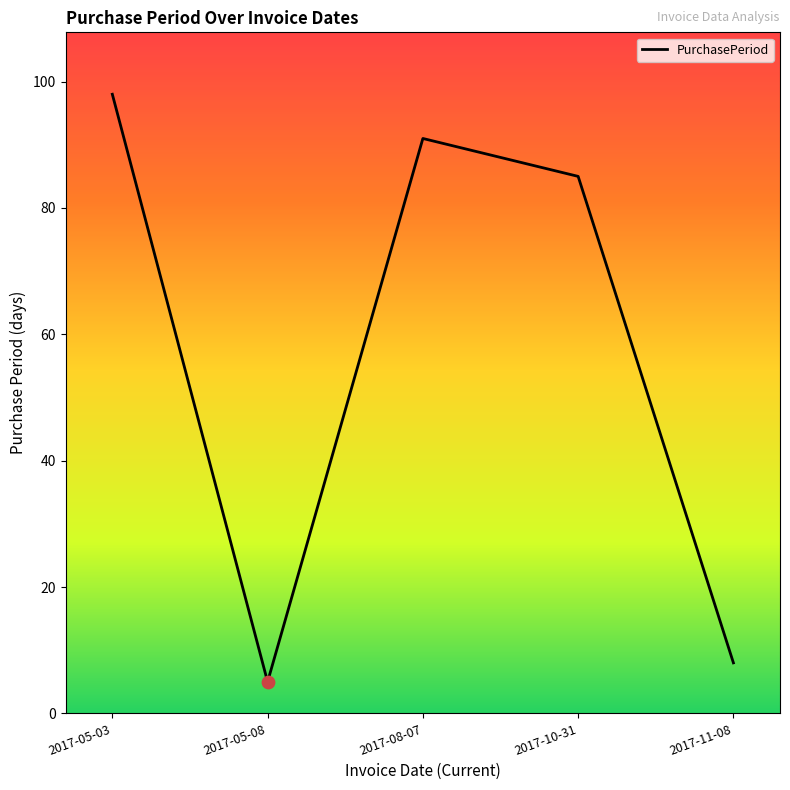

Which has a higher value, 2017-10-31 or 2017-05-08?

2017-10-31